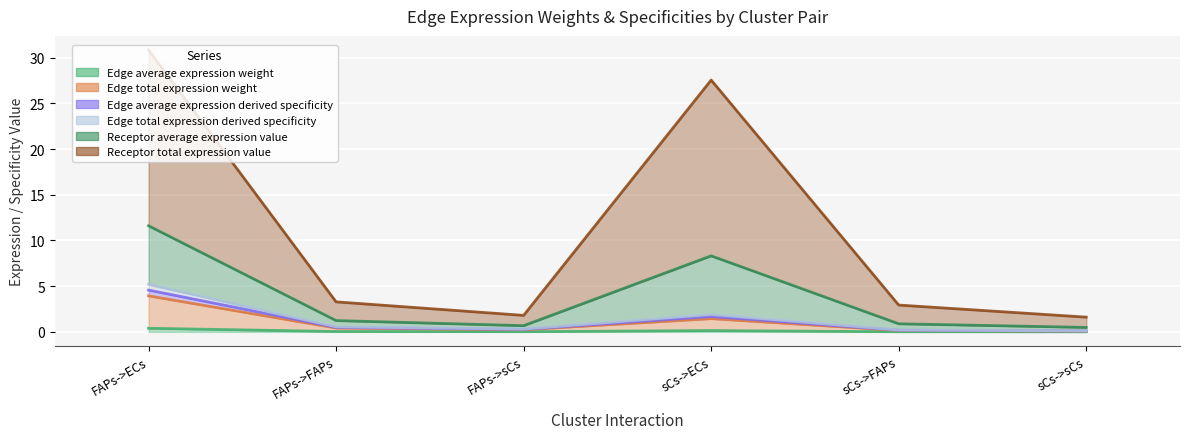

Is it true that Edge average expression weight equals 0.1 at sCs->ECs?

True